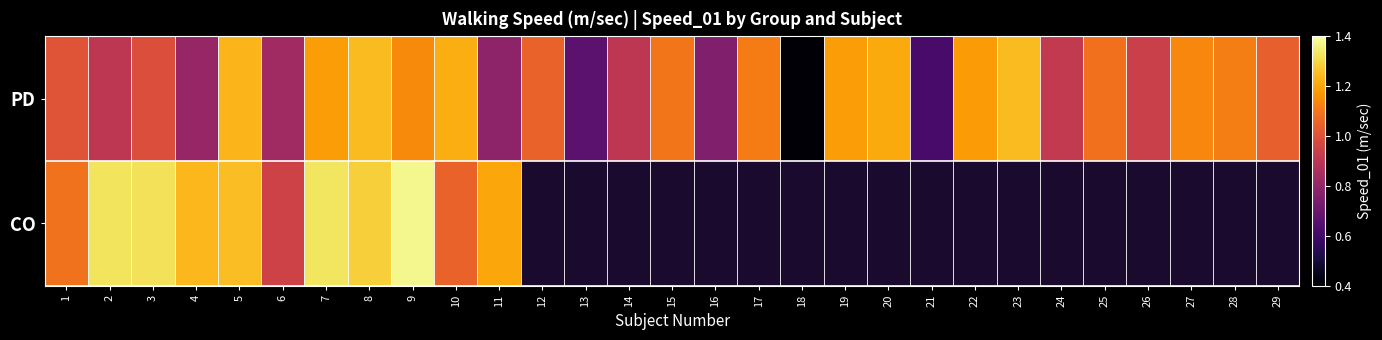

Where does the PD series first go above 1?

1